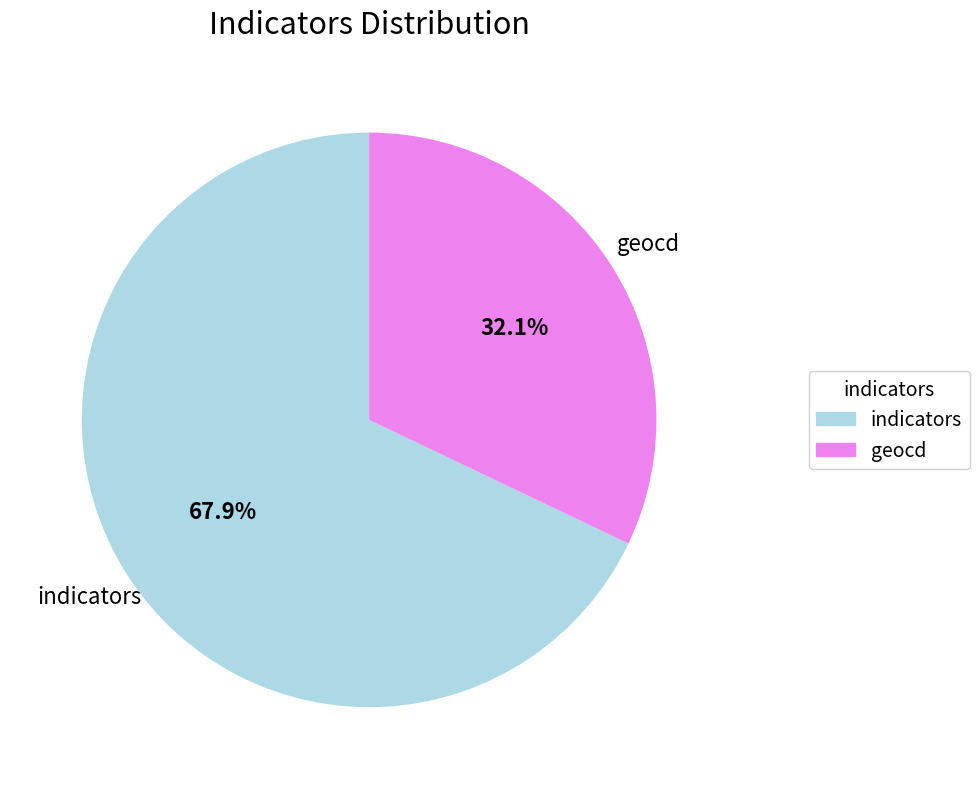

Does any single category account for the majority?

Yes